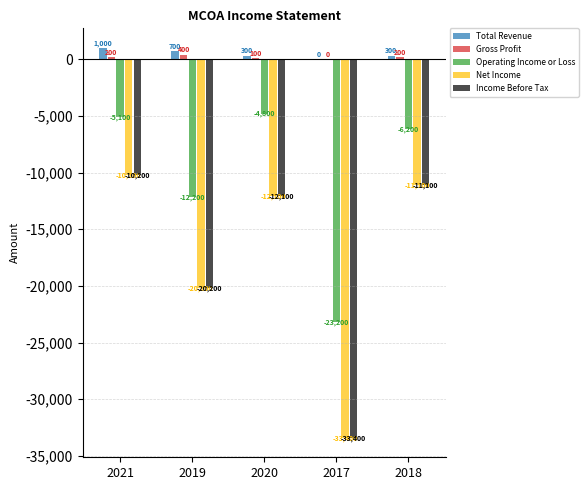

What is the total value across all series at 2019?

-51500